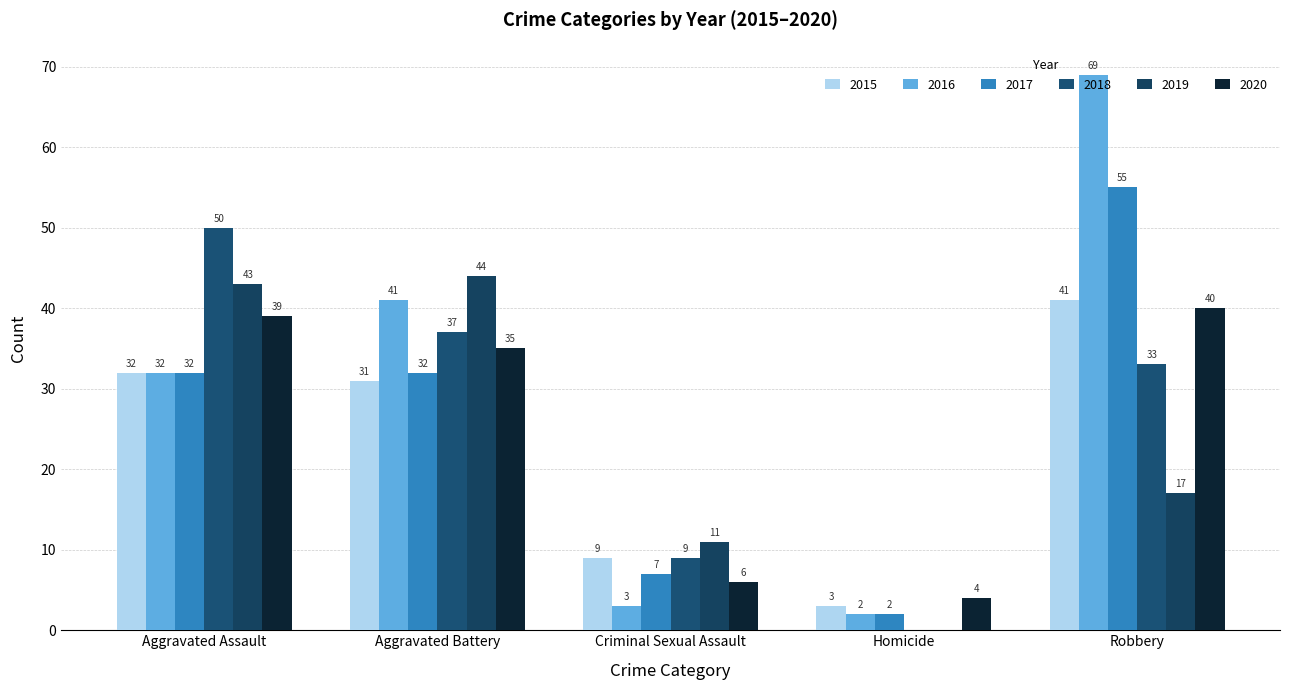

How many categories are shown in the chart?

5